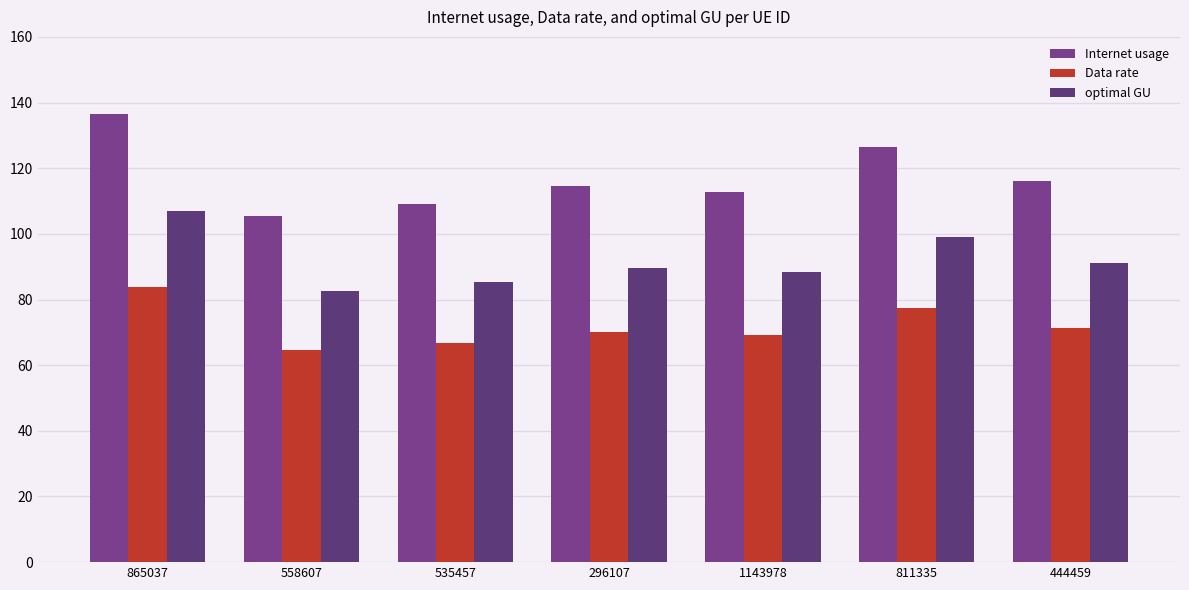

What is the spread (max minus min) of values at 1143978?

43.6